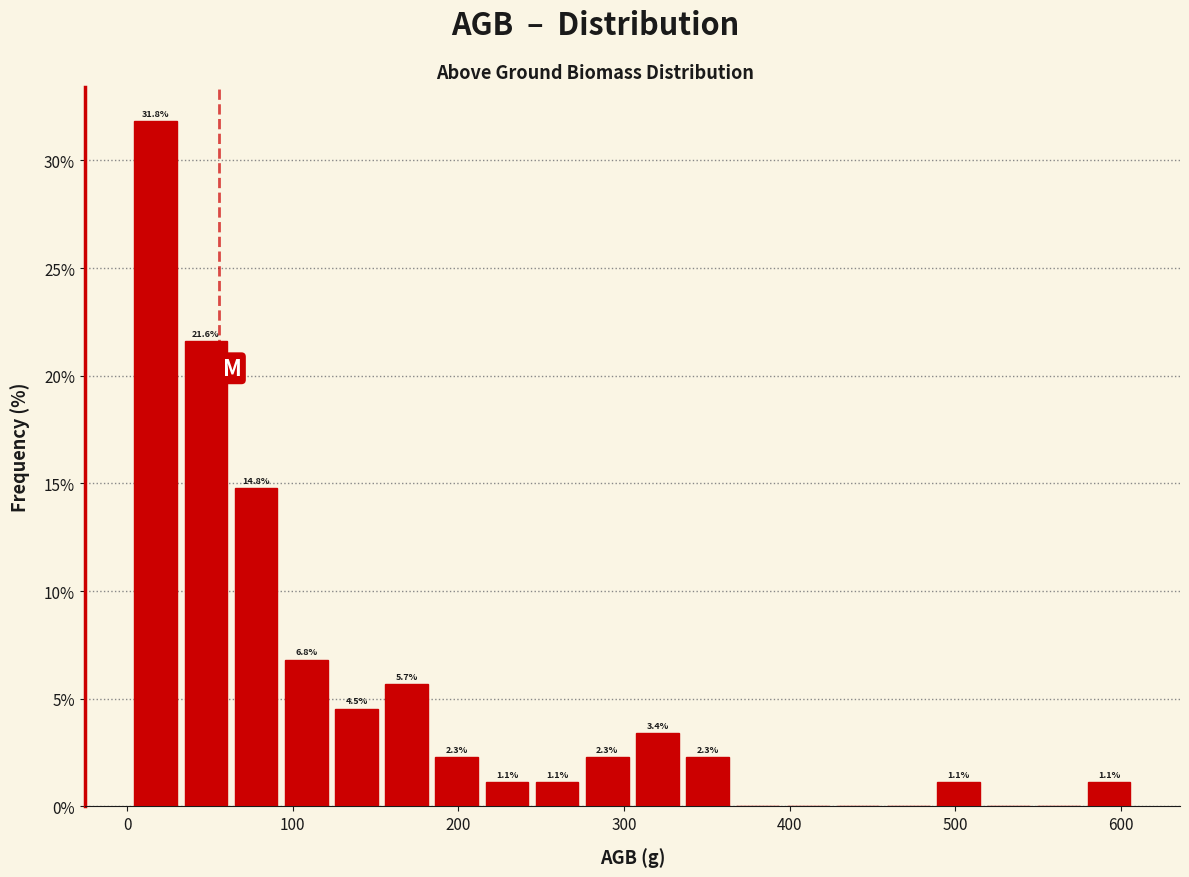

Around what value on the x-axis is the tallest bar? Give the approximate position of its centre, as read against the axis.

20